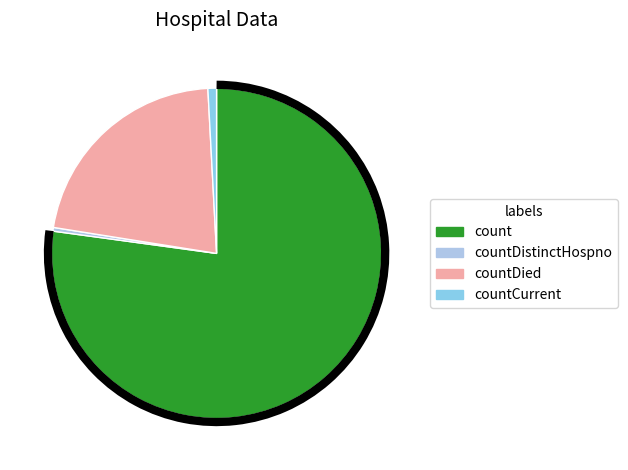

Count the number of slices in the pie.

4